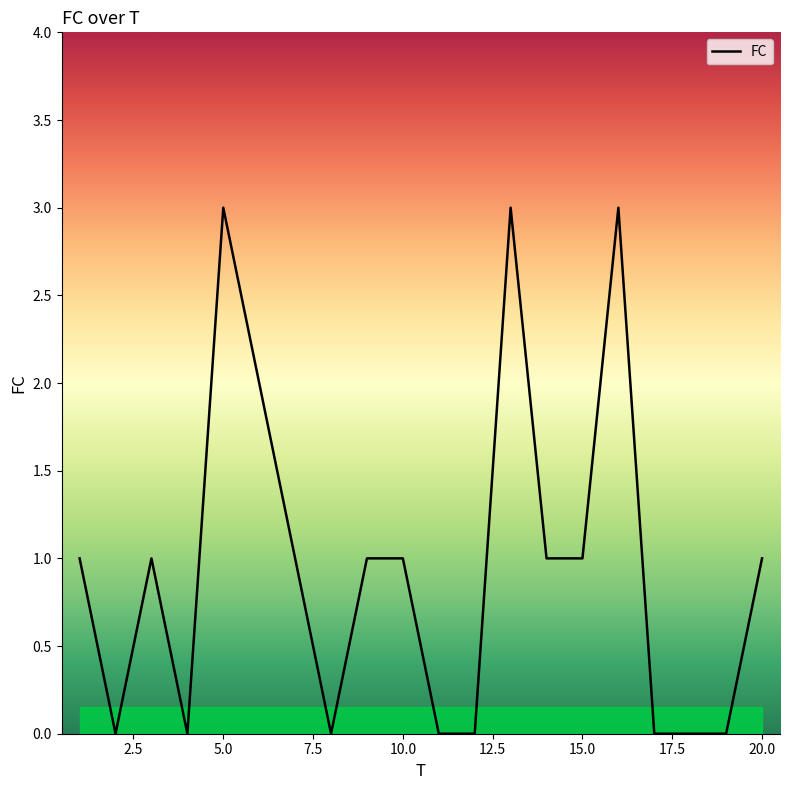

What is the greatest value displayed?

3